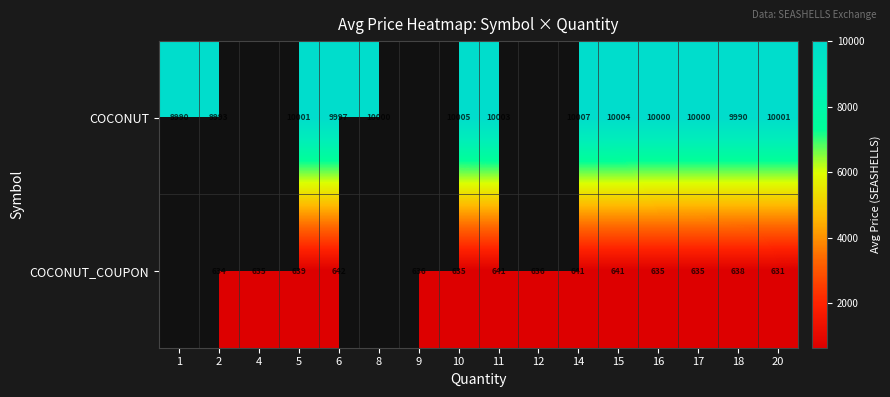

Is it true that COCONUT equals 13235.0 at 6?

False